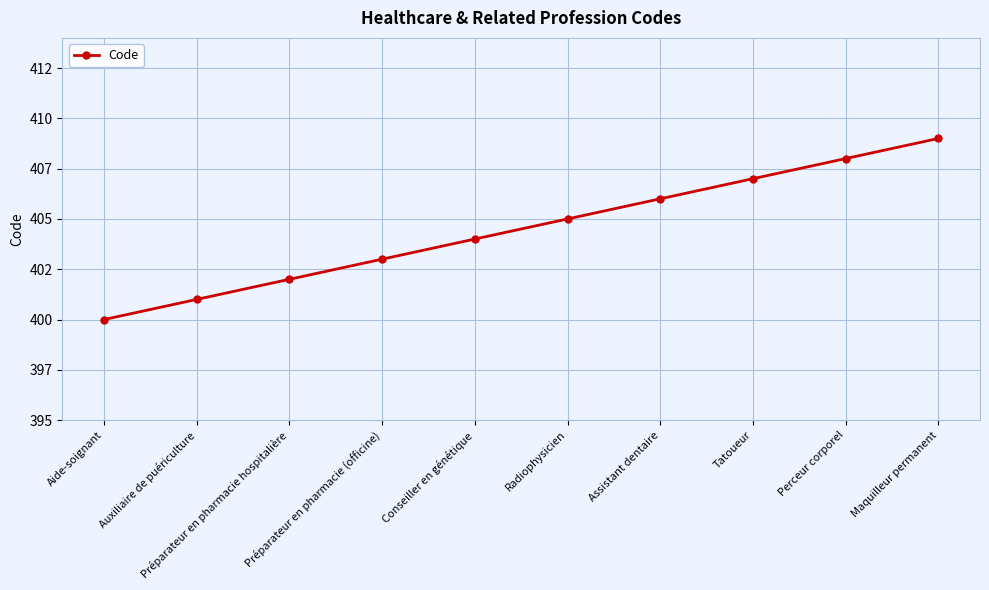

Does the chart have visible grid lines?

Yes